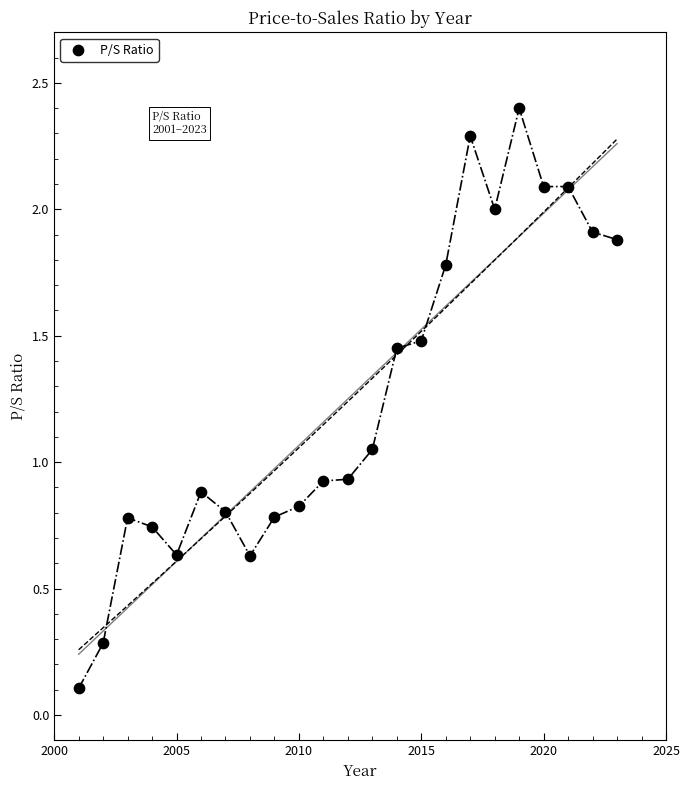

What is the range of Y values (max minus min)?

2.3